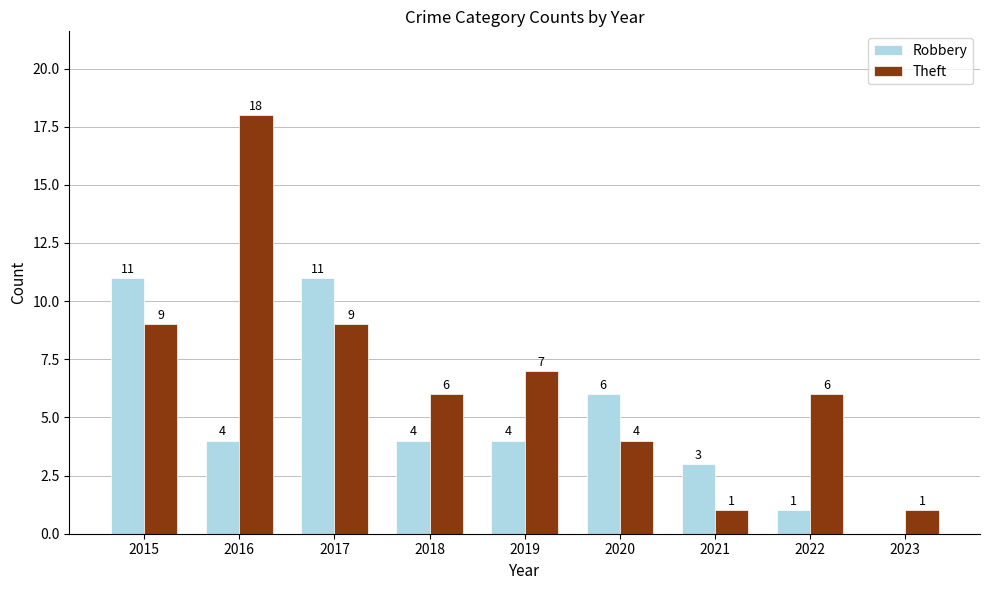

What is the sum of all Theft values?

61